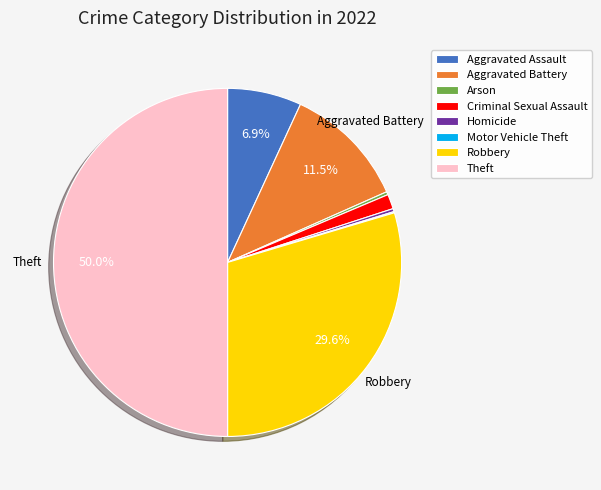

To the nearest percent, what is the combined percentage of Aggravated Assault and Arson?

7%